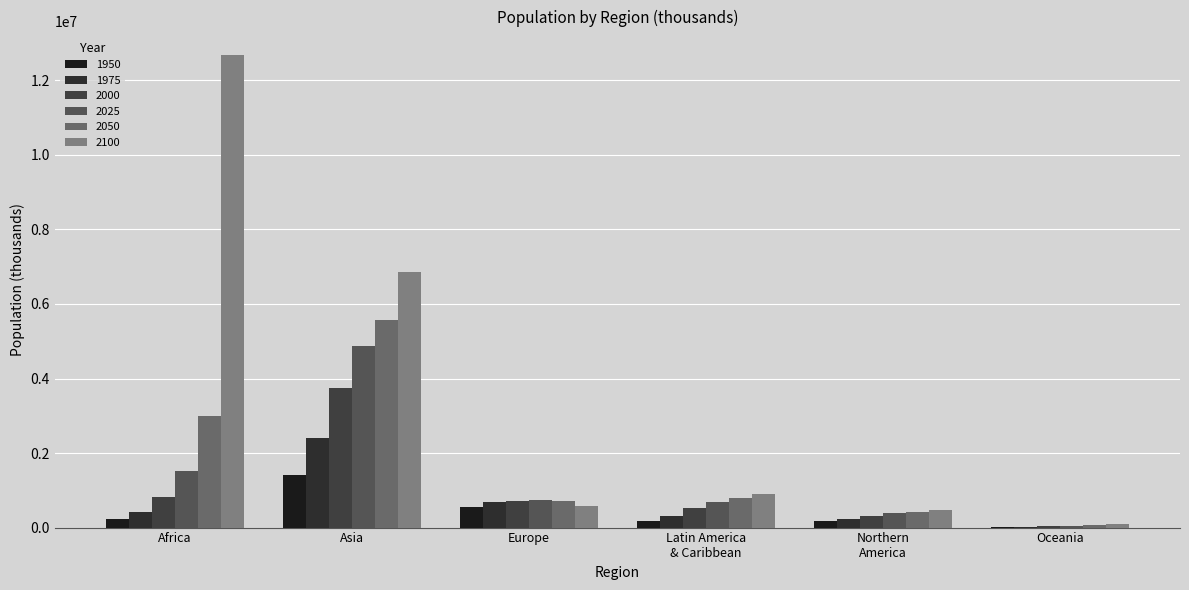

How many values in the 2025 series exceed 744771?

3